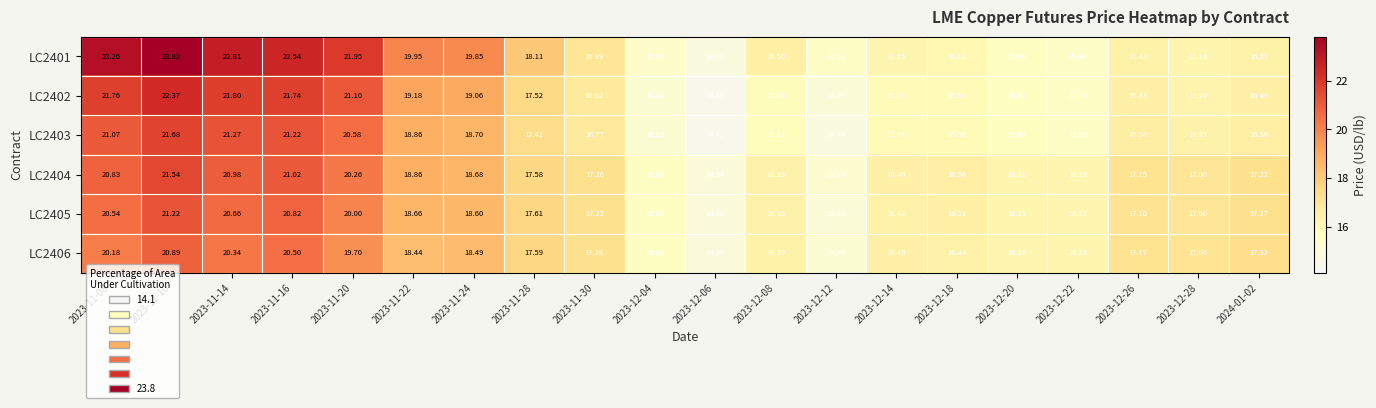

Count the number of categories in the chart.

20